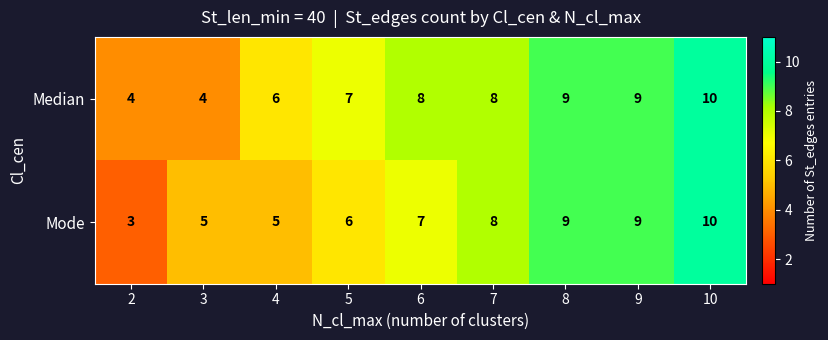

What is the greatest value displayed?

10